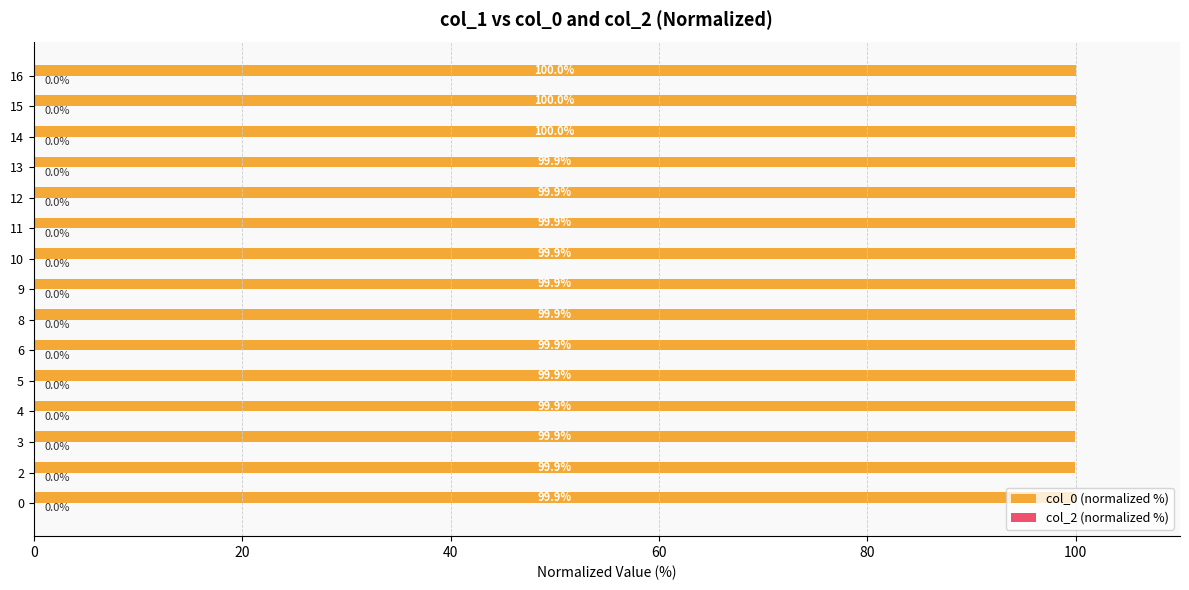

How many values are between 99 and 100?

15